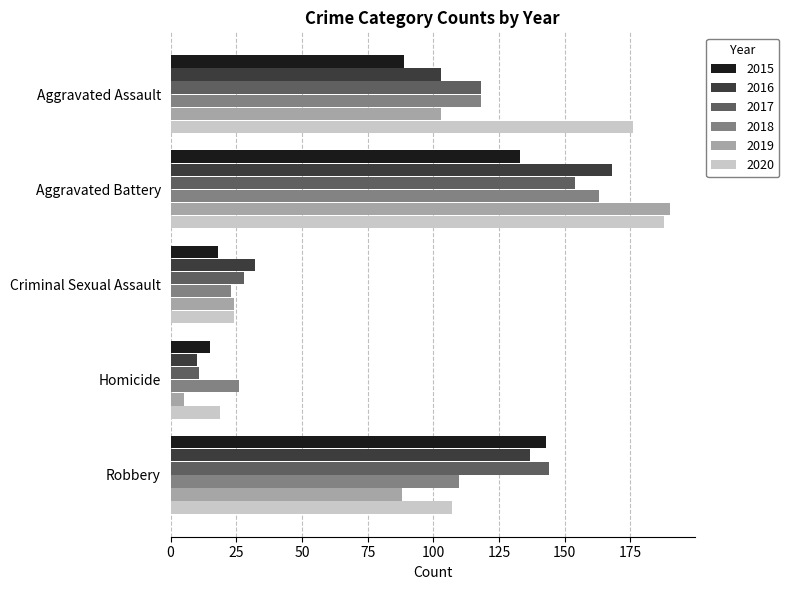

What is the difference between the highest and lowest values at Aggravated Assault?

87